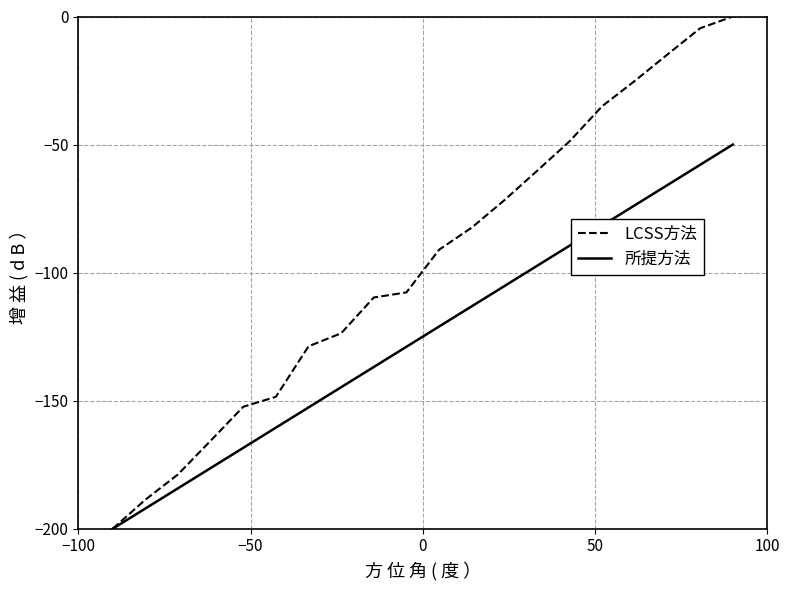

Which series has the widest spread of values?

LCSS方法